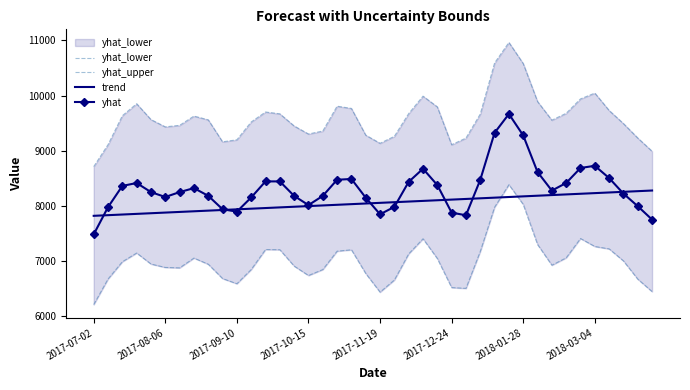

The value of trend at 2018-03-04 is 8229.6. True or false?

True